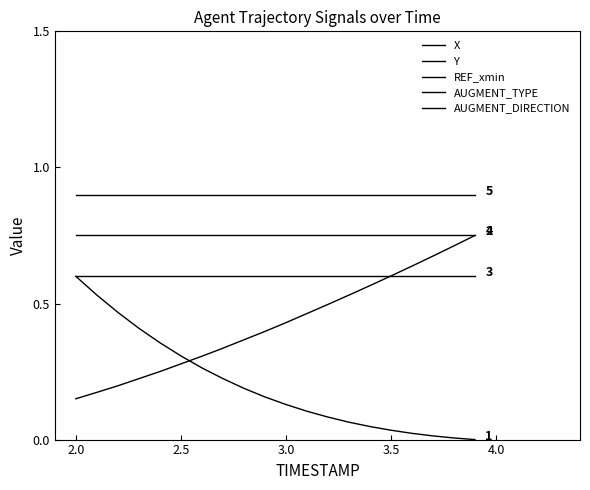

Is this an area chart (filled region under the line)?

No